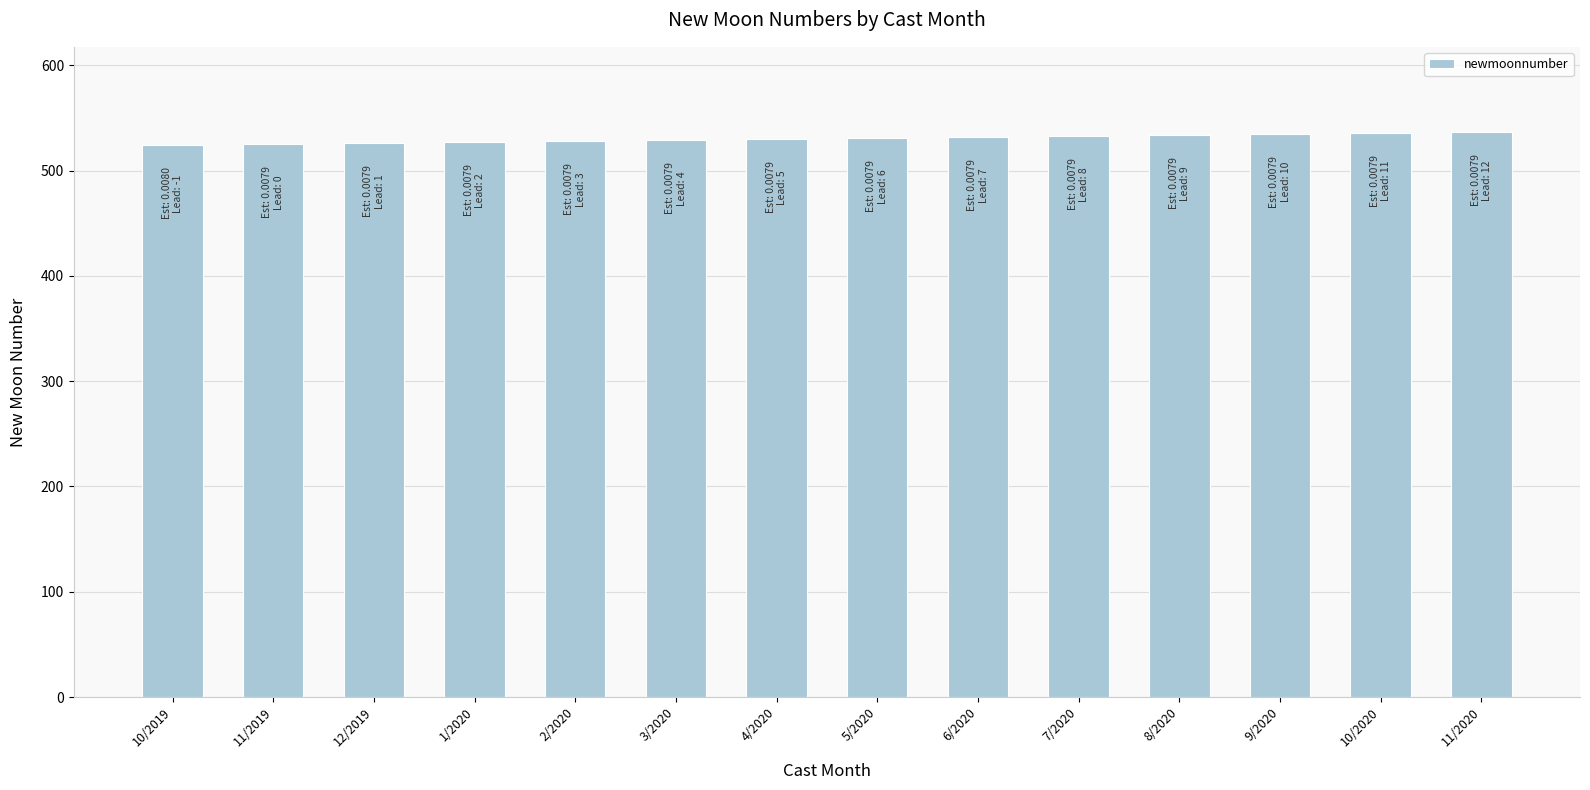

How many data points are less than 531?

7